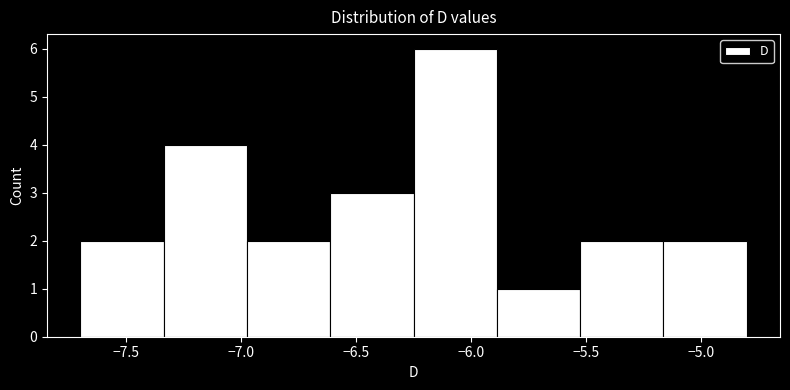

How tall is the bar that spans -5.15 to -4.80 on the x-axis? Neither the bar edges nor the heights are printed on the chart, so give them approximately, as read against the axes.

2